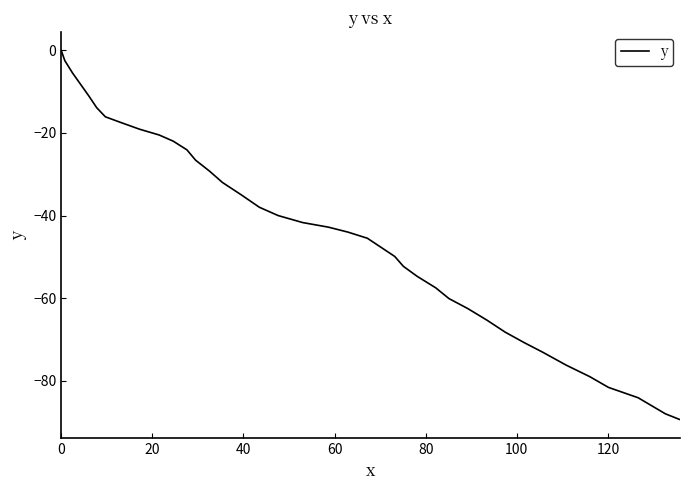

How many negative values are there?

39